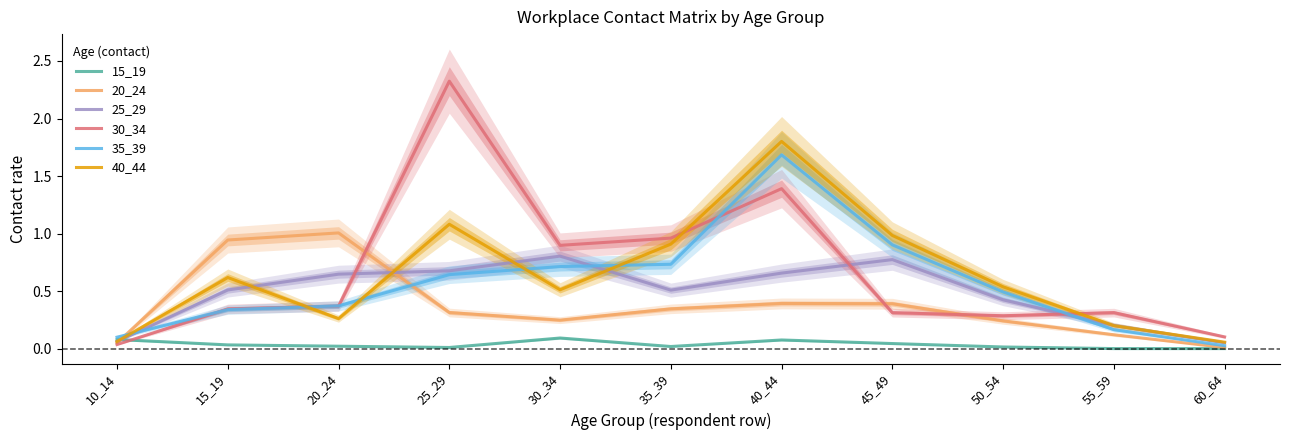

What is the total value across all series at 20_24?

2.7